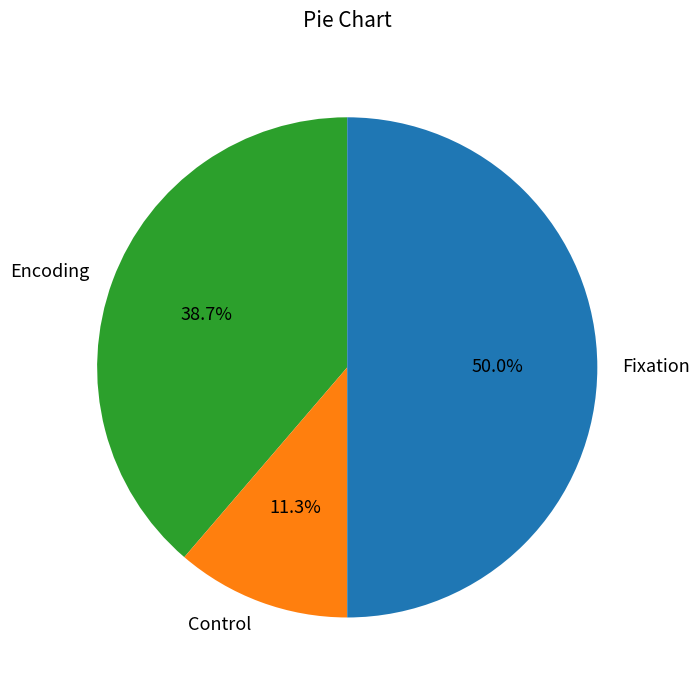

Rank the categories by value from highest to lowest.

Fixation, Encoding, Control